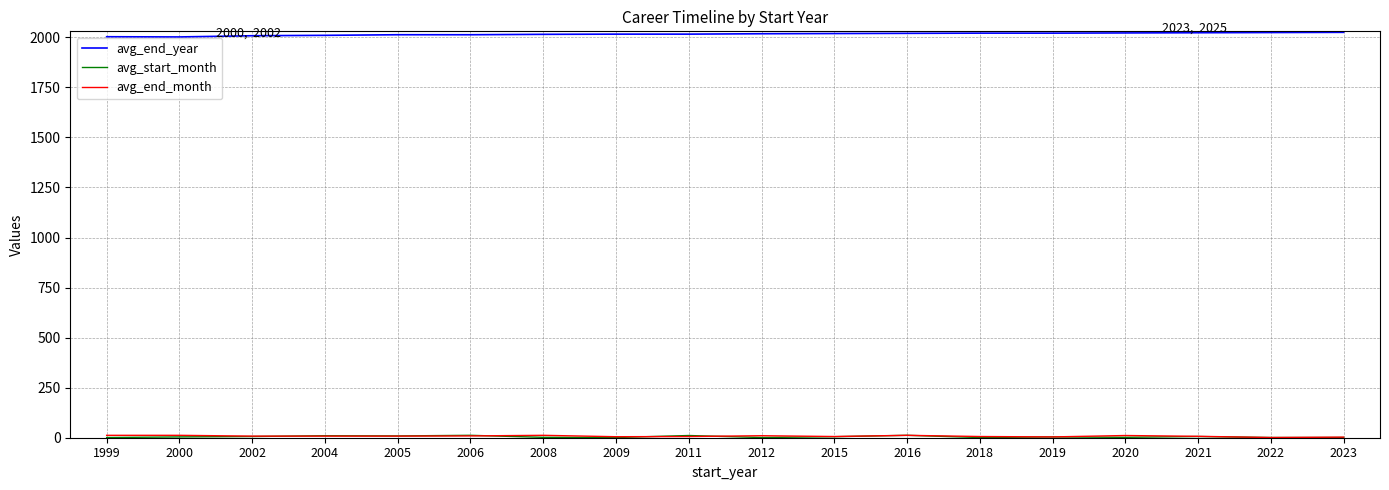

What is the greatest value displayed?

2025